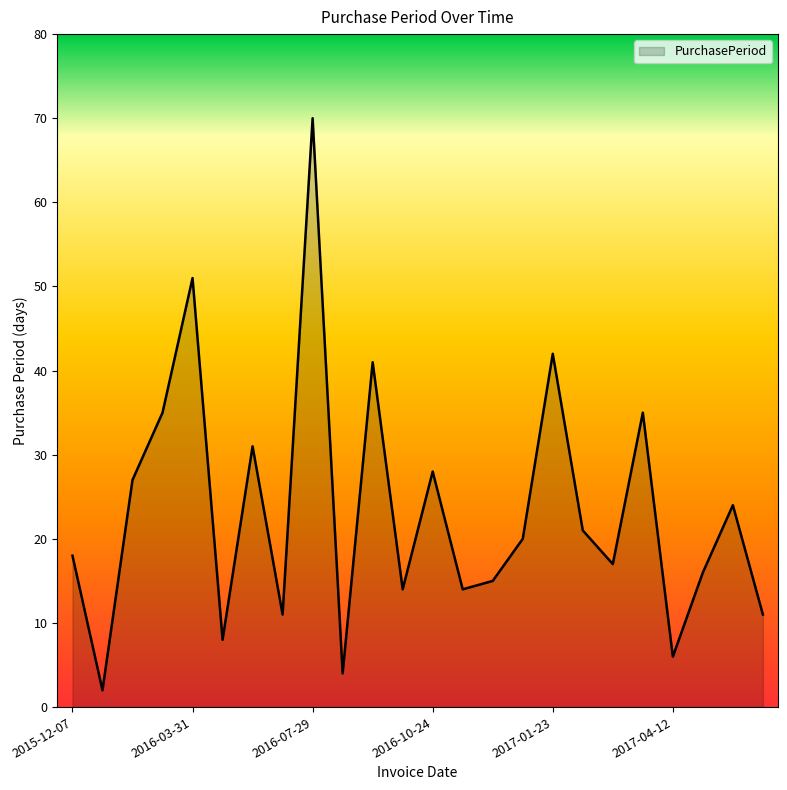

What is the greatest value displayed?

70